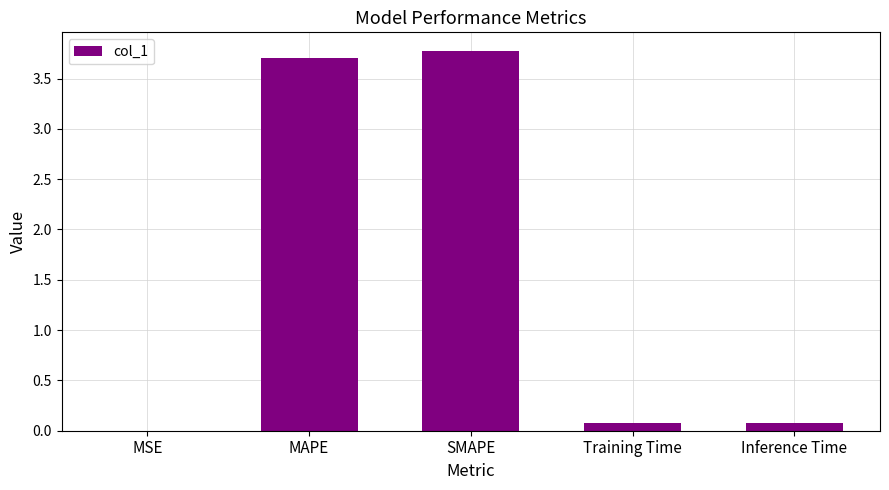

Between MSE and SMAPE, which is larger?

SMAPE